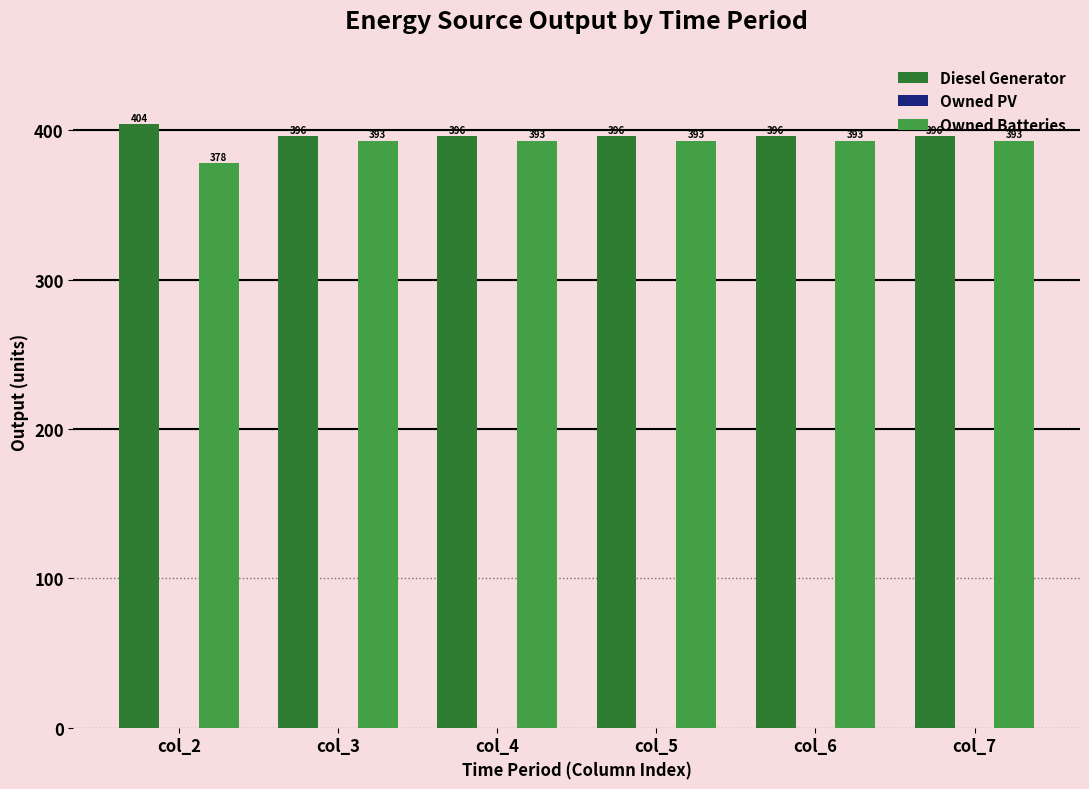

How many groups of bars are there?

6